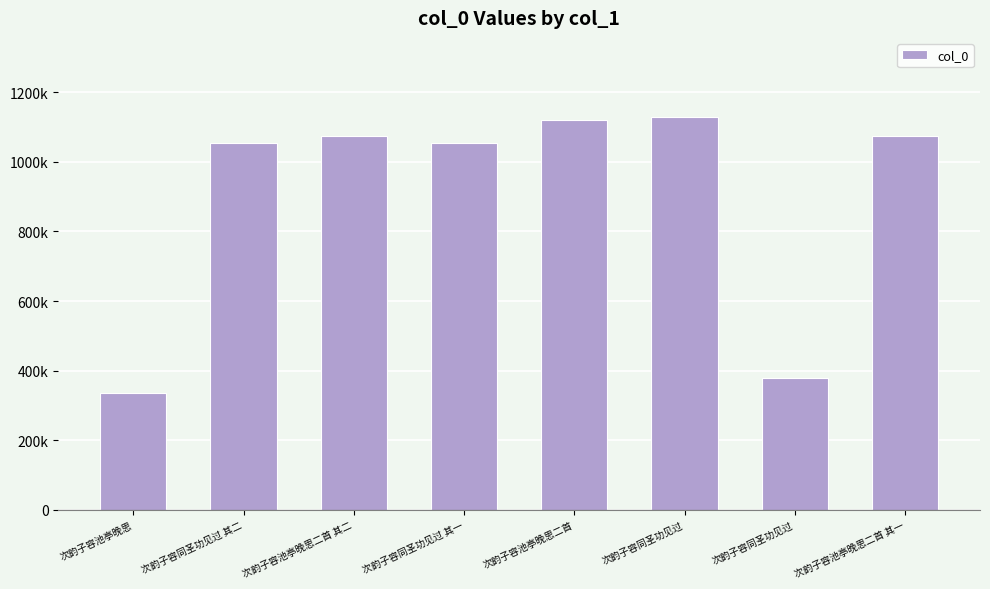

How many data points are above 1074880?

3